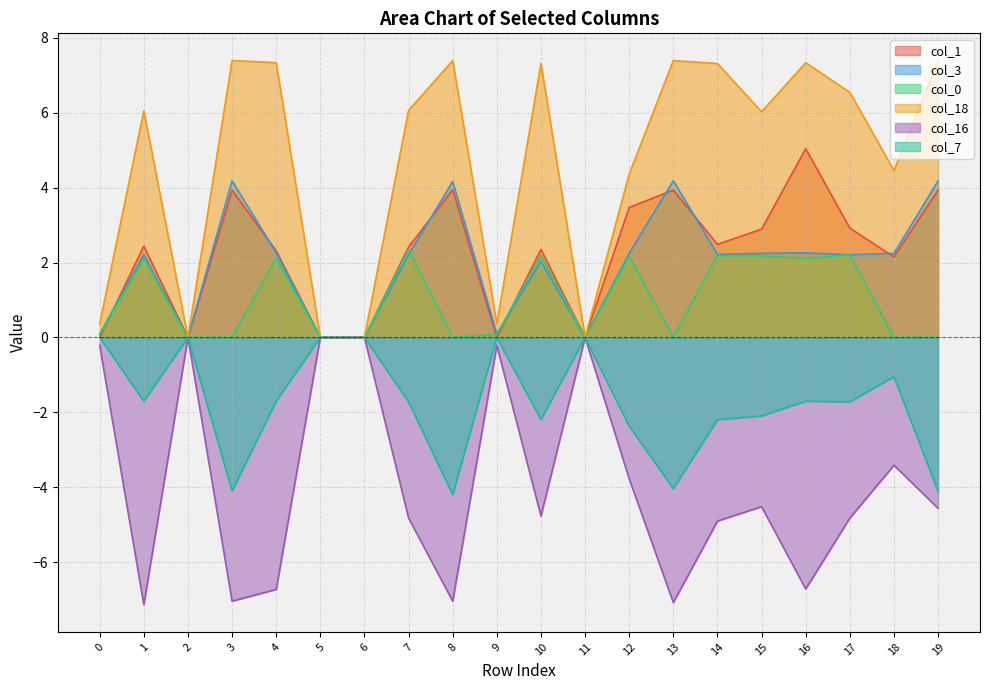

What is the difference between the col_7 values at 19 and 9?

4.1